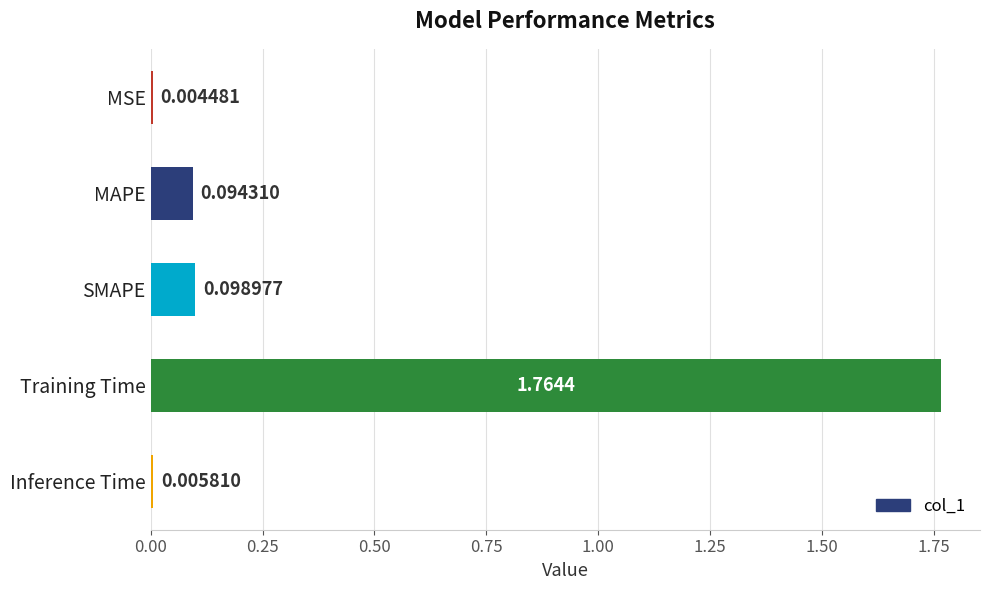

What is the sum of all values?

2.0